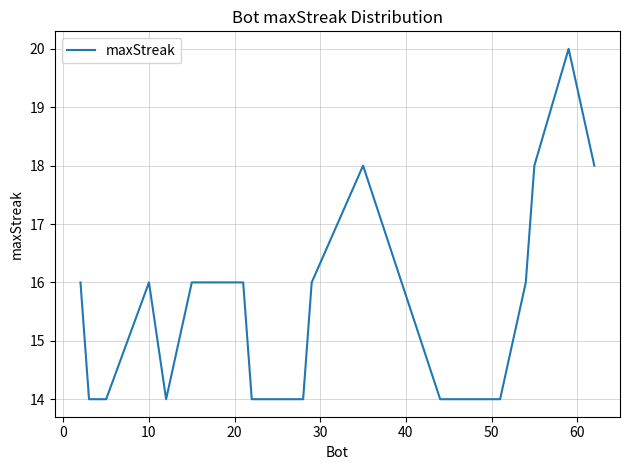

Does the chart display data point markers on the line(s)?

No